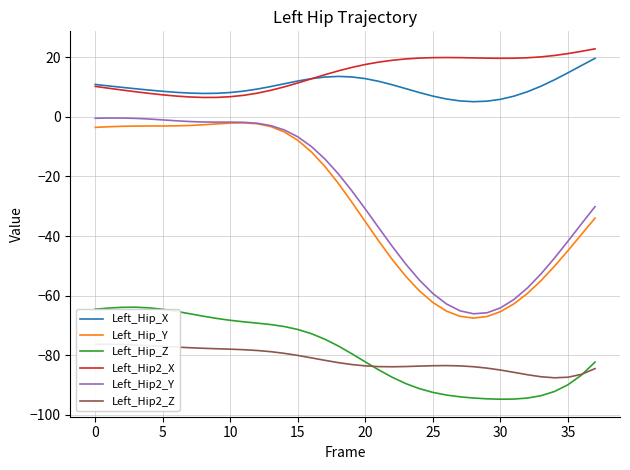

Which category has the highest value in the Left_Hip_Y series?

11